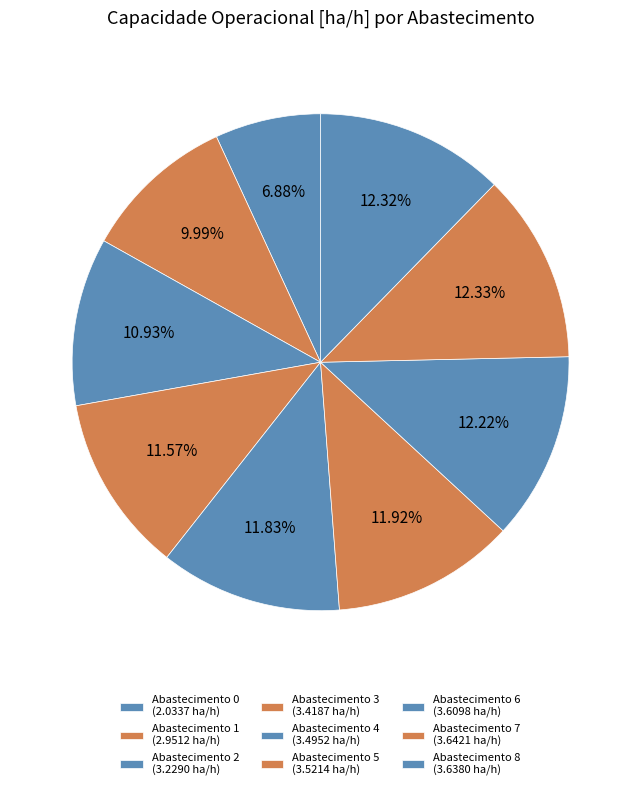

How many segments does this pie chart have?

9